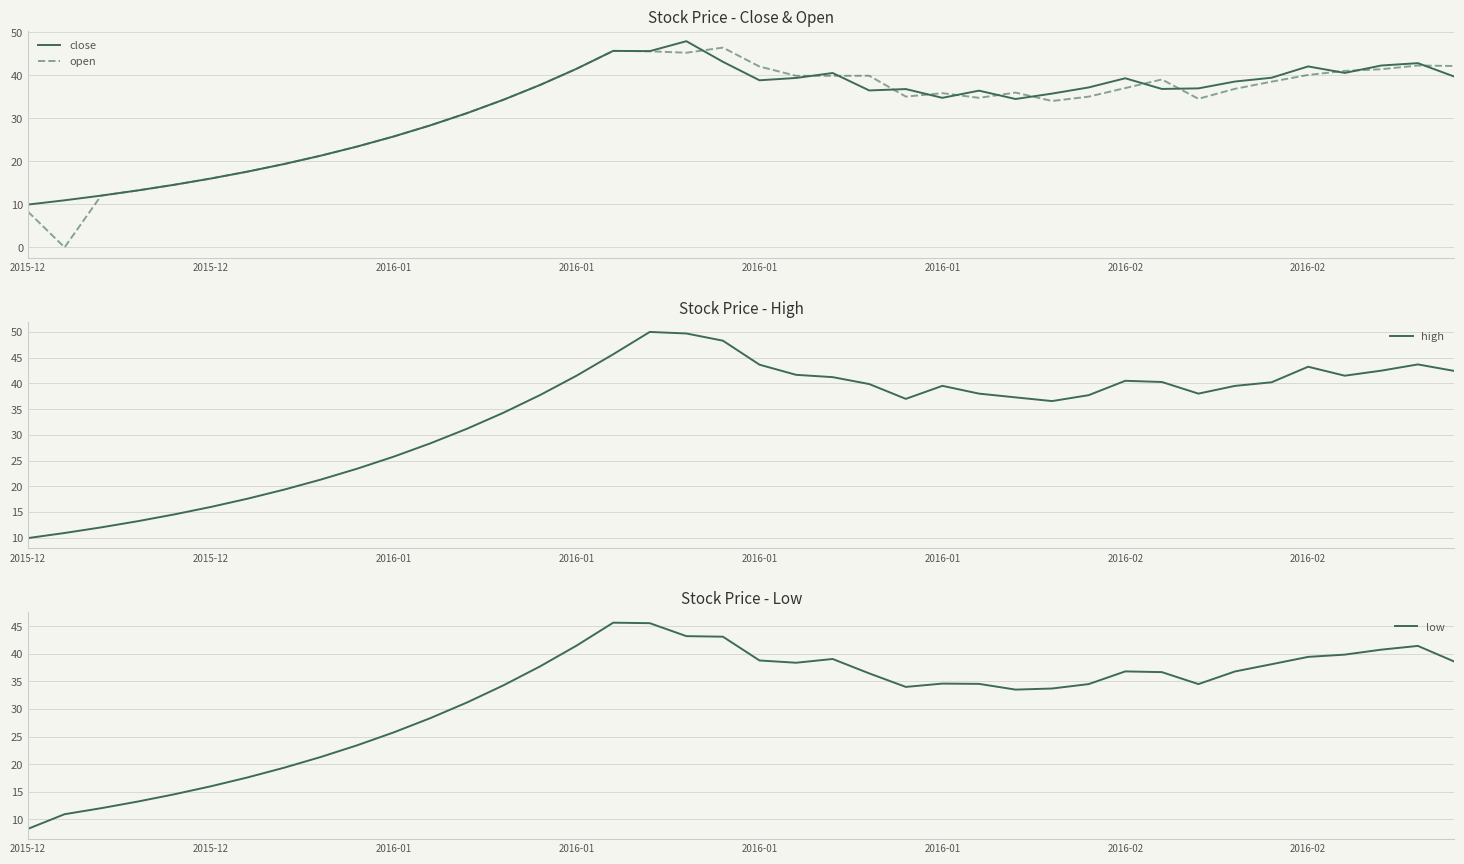

The value of close at 16 is 45.6. True or false?

True